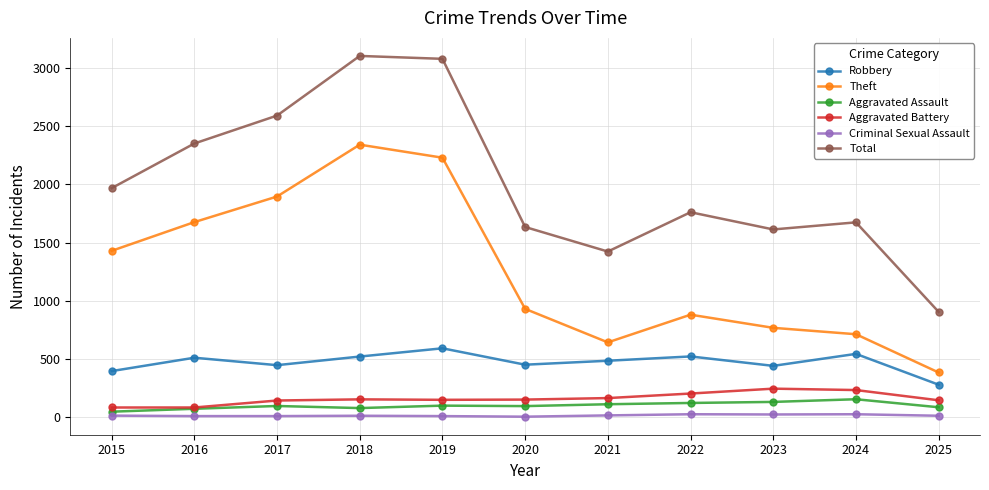

Which category has the highest value in the Robbery series?

2019